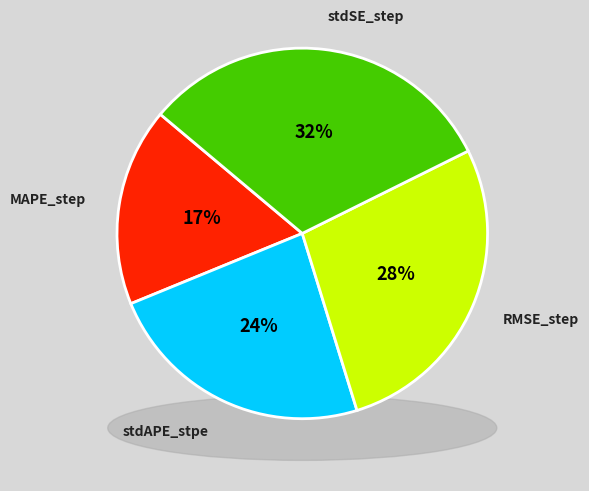

How many slices are in this pie chart?

4